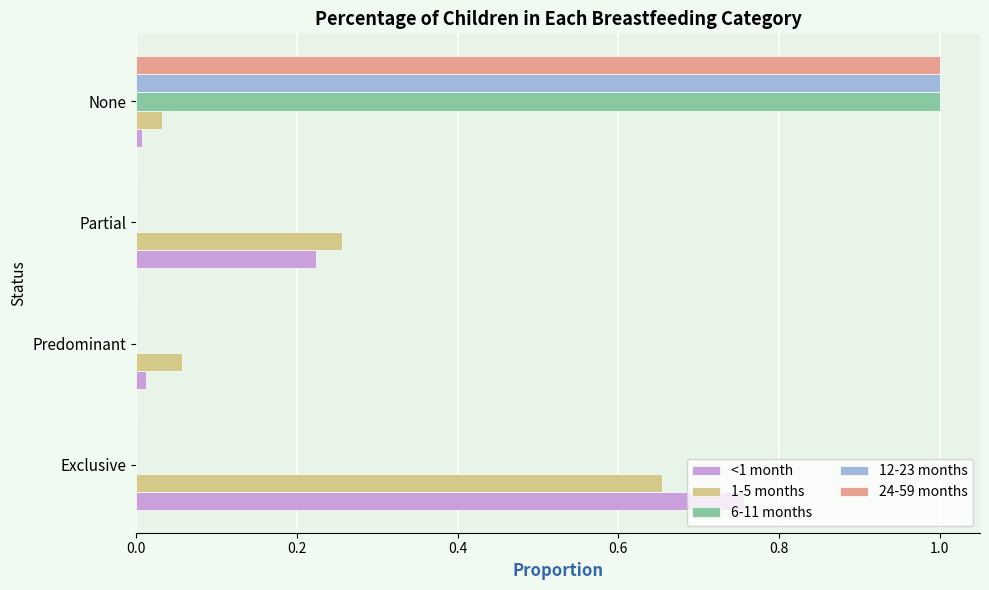

At which category is the sum across all series the highest?

None